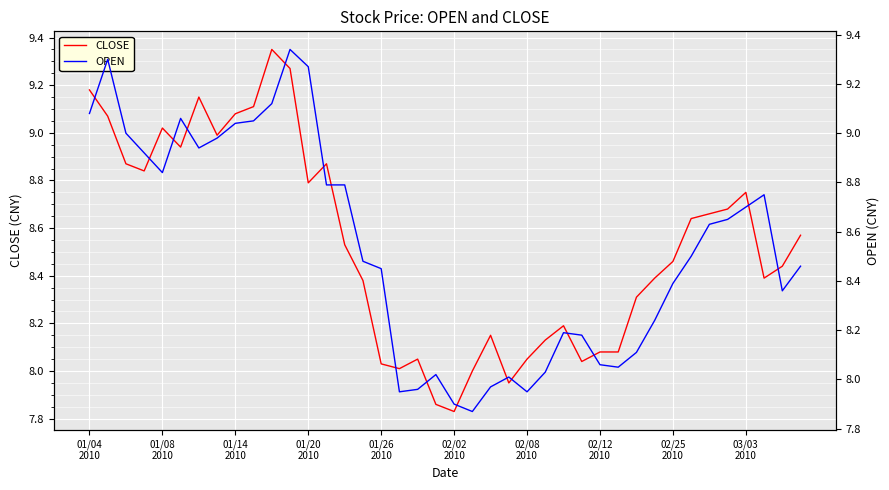

What are all the series names shown in the legend?

CLOSE, OPEN